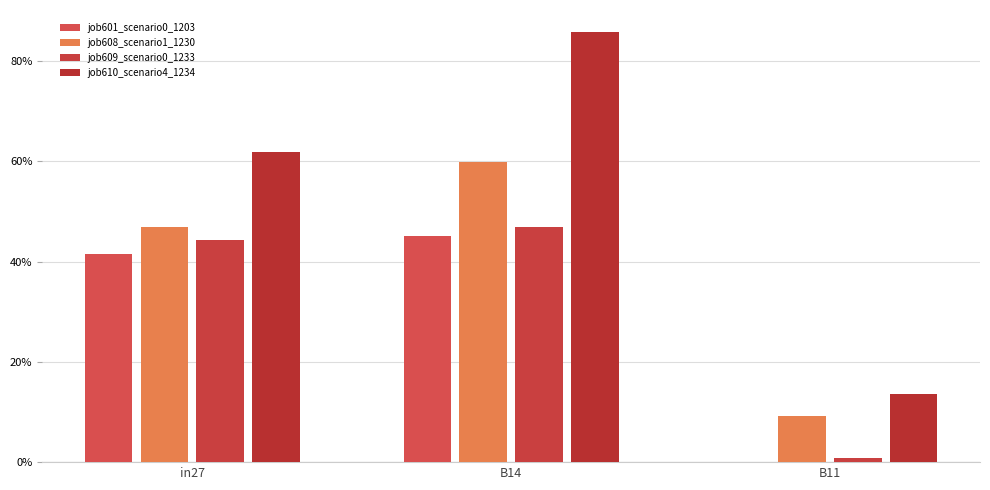

Are the bars horizontal?

No